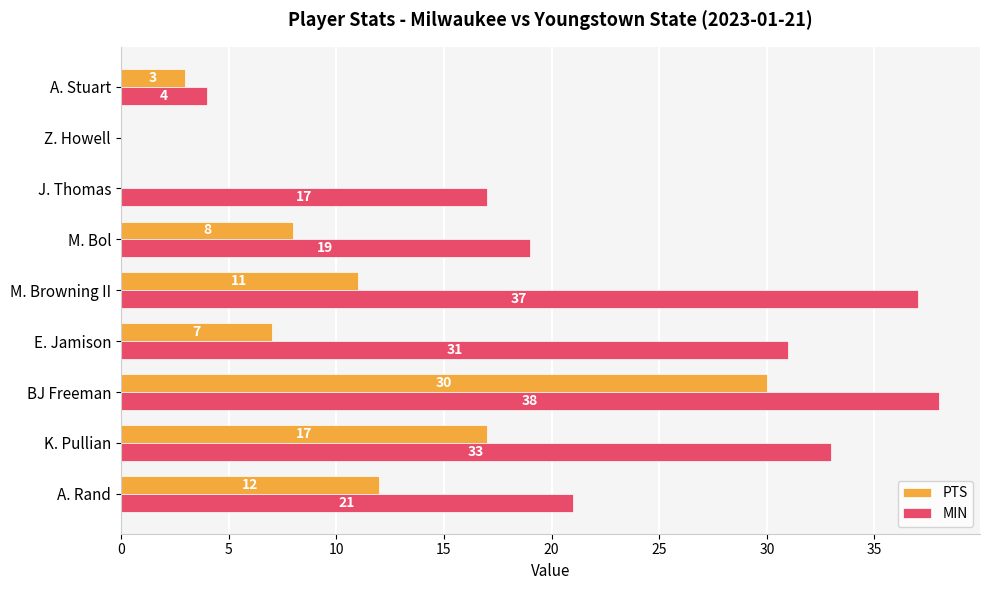

What is the greatest value displayed?

38